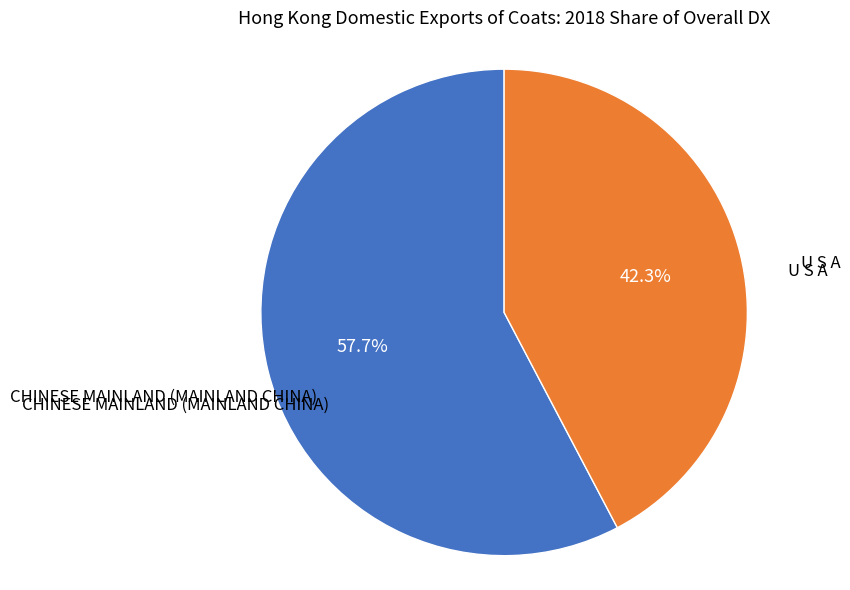

Does any single category account for the majority?

Yes